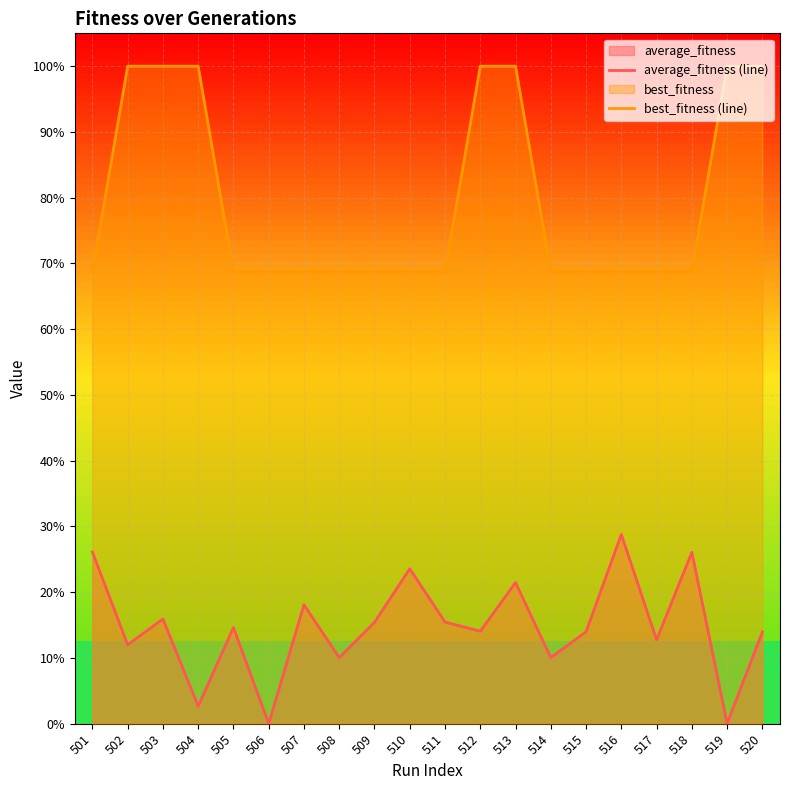

What is the total value across all series at 502?

1.1